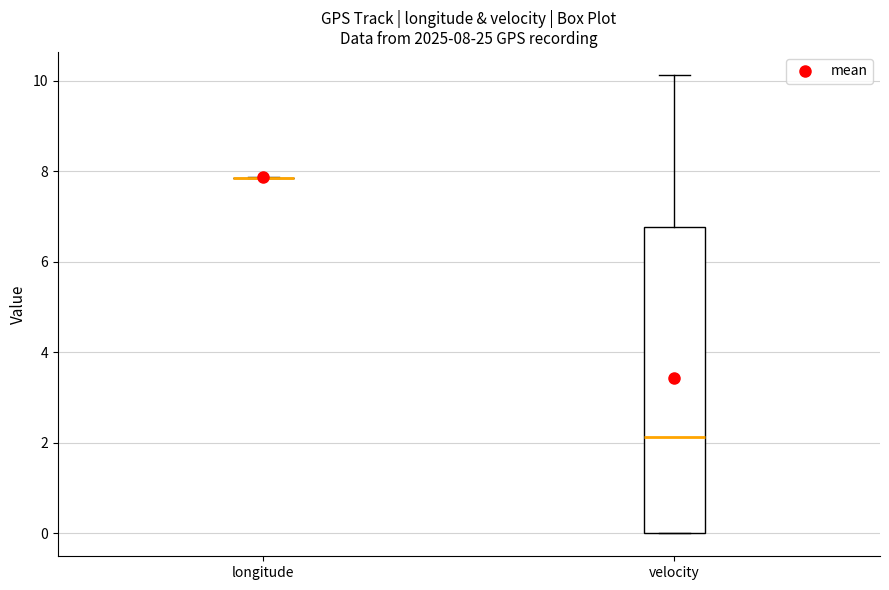

Comparing the boxes themselves (not the whiskers), which one is the tallest?

velocity